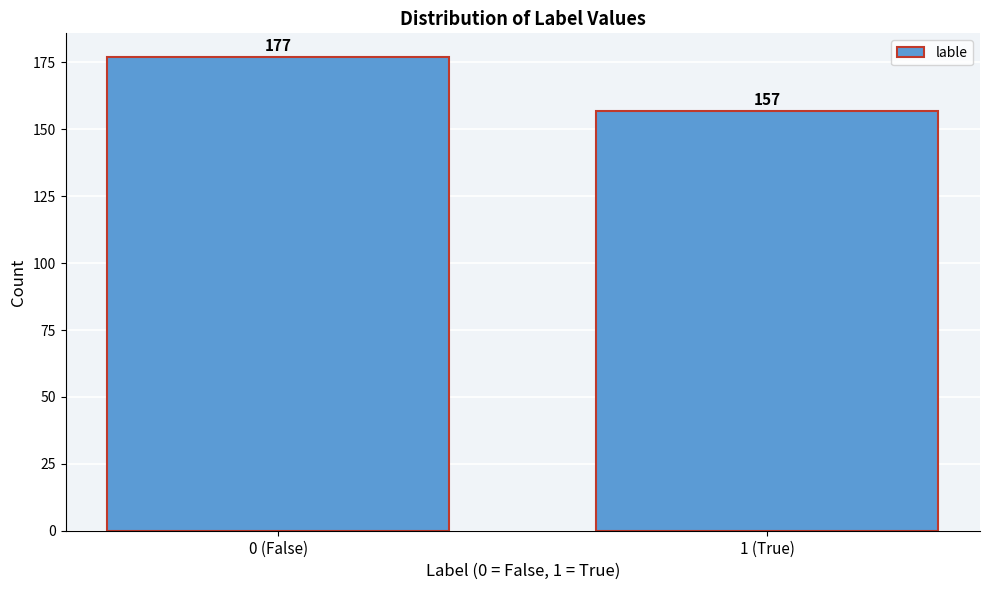

Reading left to right, extract all data points from this chart.

0 (False)=177	1 (True)=157